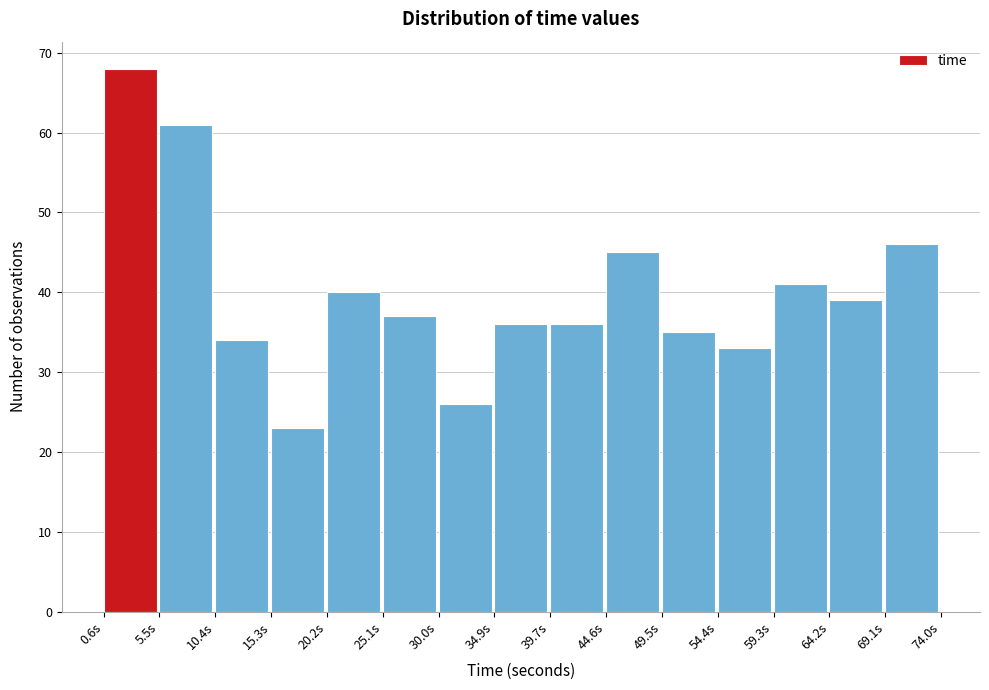

Reading left to right, transcribe this chart: for each bar, give the range it covers on the x-axis and its height. Neither the bar edges nor the heights are printed on the chart, so give them approximately, as read against the axes.

0.5 to 5.5: 68
5.5 to 10.5: 61
10.5 to 15.5: 34
15.5 to 20.0: 23
20.0 to 25.0: 40
25.0 to 30.0: 37
30.0 to 35.0: 26
35.0 to 39.5: 36
39.5 to 44.5: 36
44.5 to 49.5: 45
49.5 to 54.5: 35
54.5 to 59.5: 33
59.5 to 64.0: 41
64.0 to 69.0: 39
69.0 to 74.0: 46